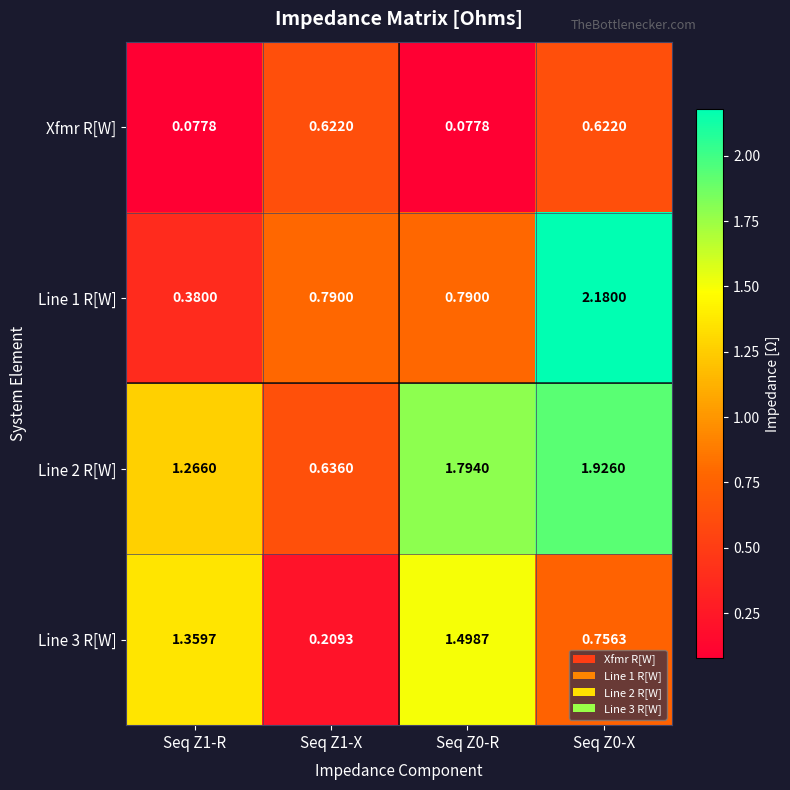

Is the value of Line 2 R[W] at Seq Z0-R greater than the value of Xfmr R[W] at Seq Z0-R?

Yes